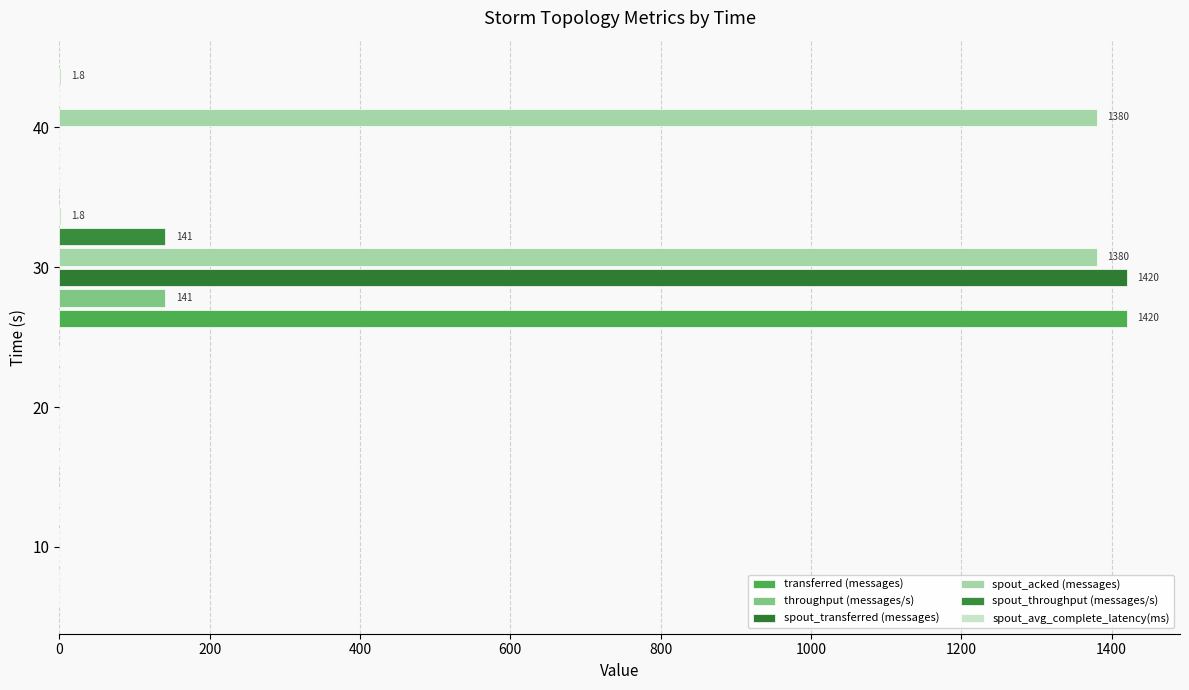

Which series has the widest spread of values?

transferred (messages)